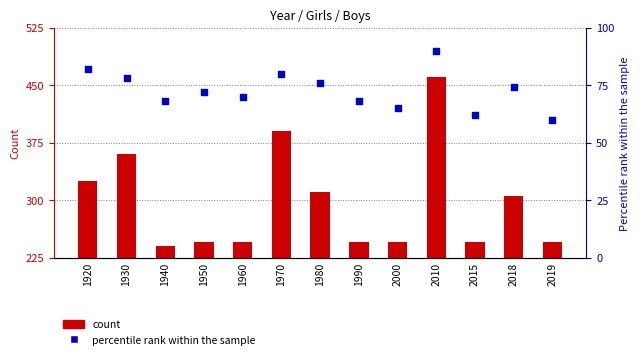

What is the total value across all series at 2018?

379